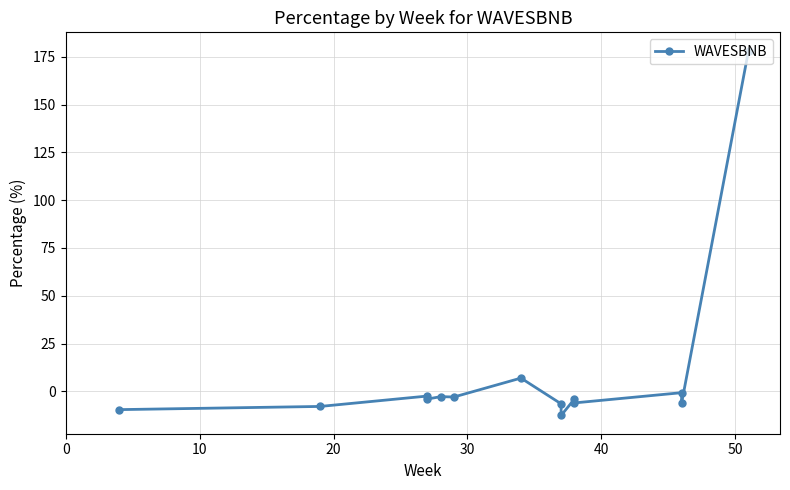

Count the number of values greater than -4.

6